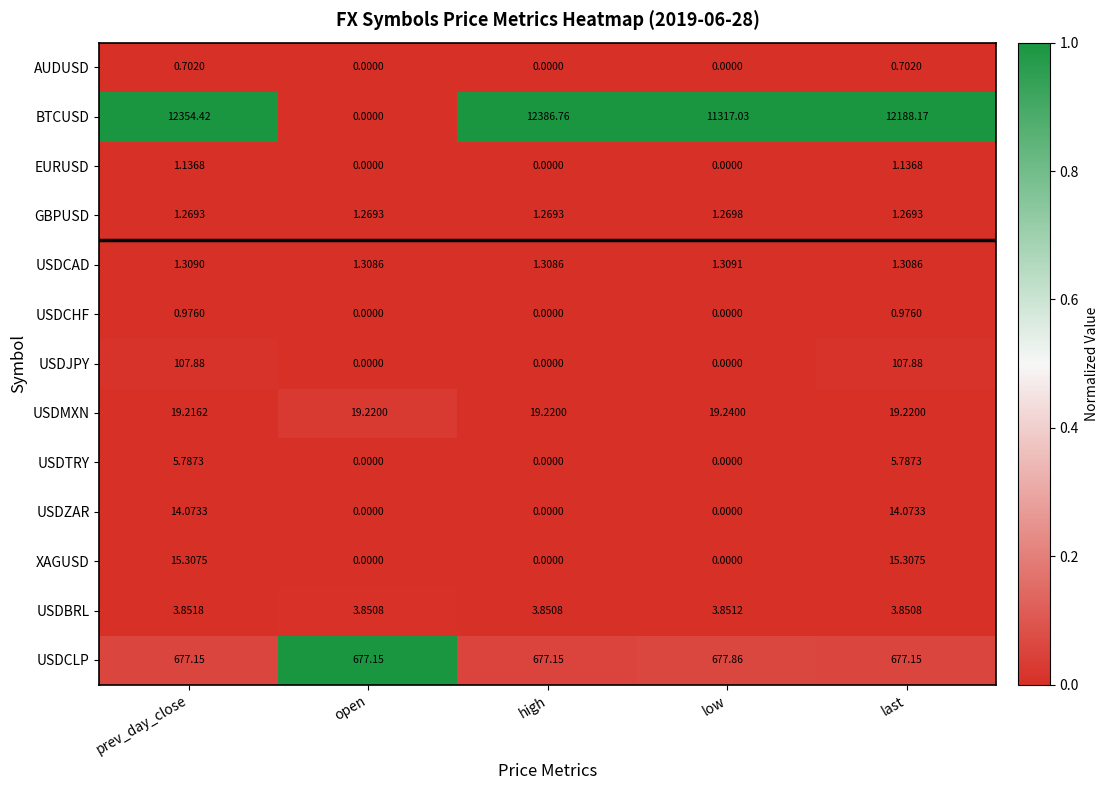

Where does the BTCUSD series first go above 12188?

prev_day_close